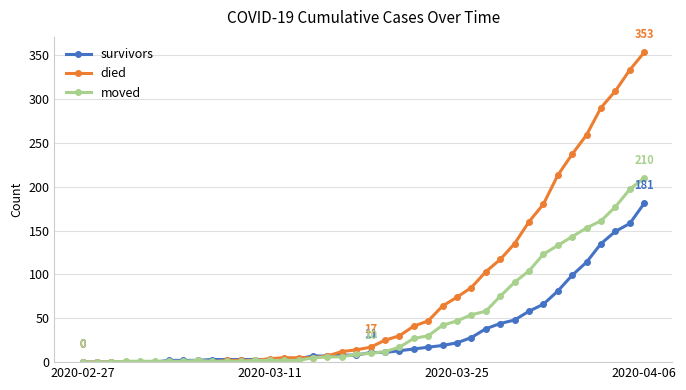

What is the maximum value for moved?

210